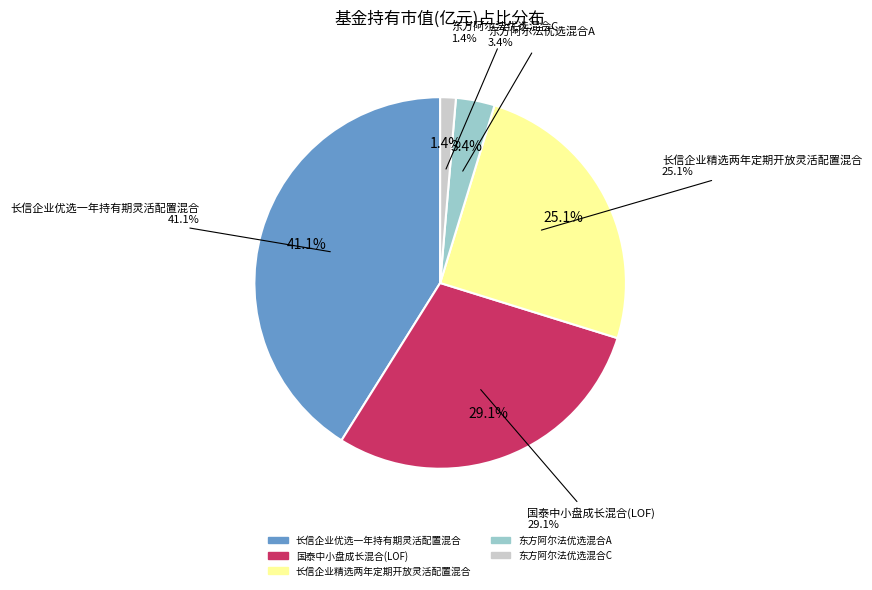

Which has a higher value, 东方阿尔法优选混合A or 东方阿尔法优选混合C?

东方阿尔法优选混合A